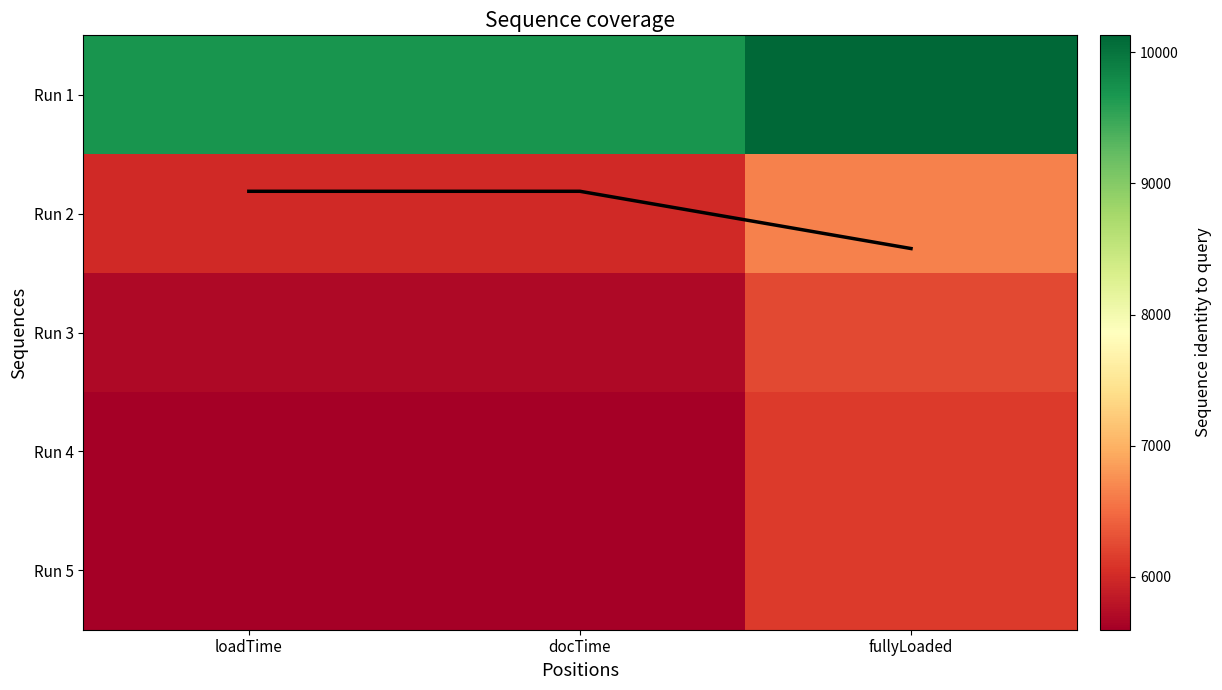

What is the maximum value shown in the chart?

10130.0